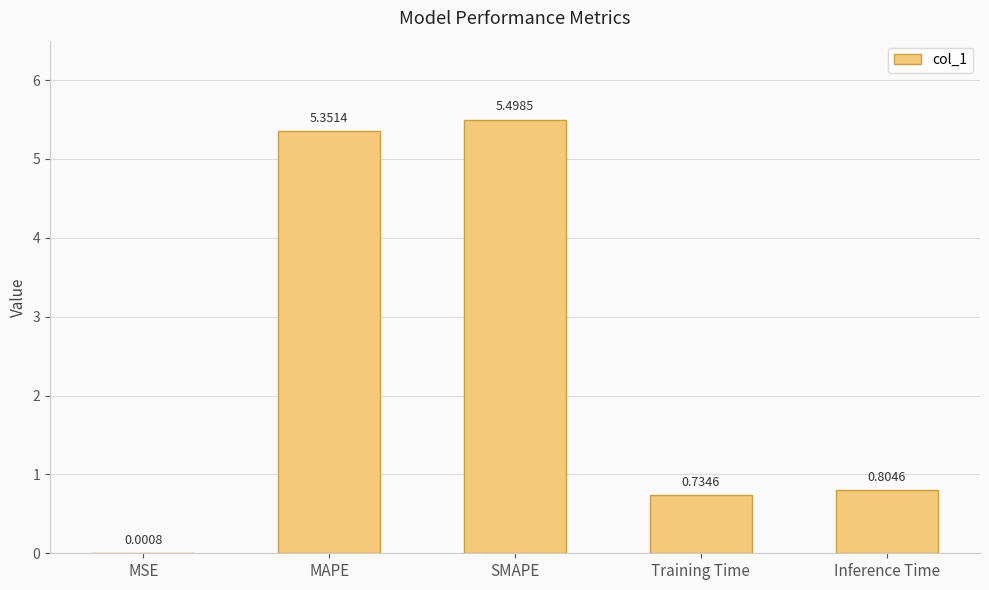

Are the bars horizontal?

No